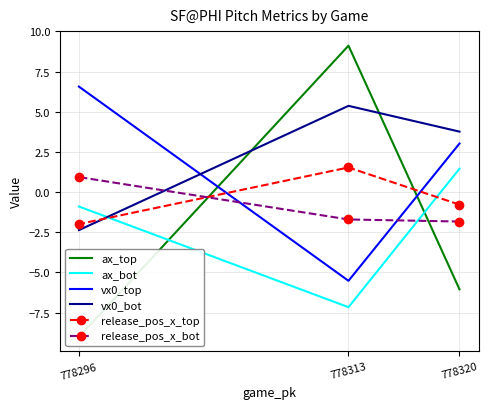

What is the average value of the ax_top series?

-2.0